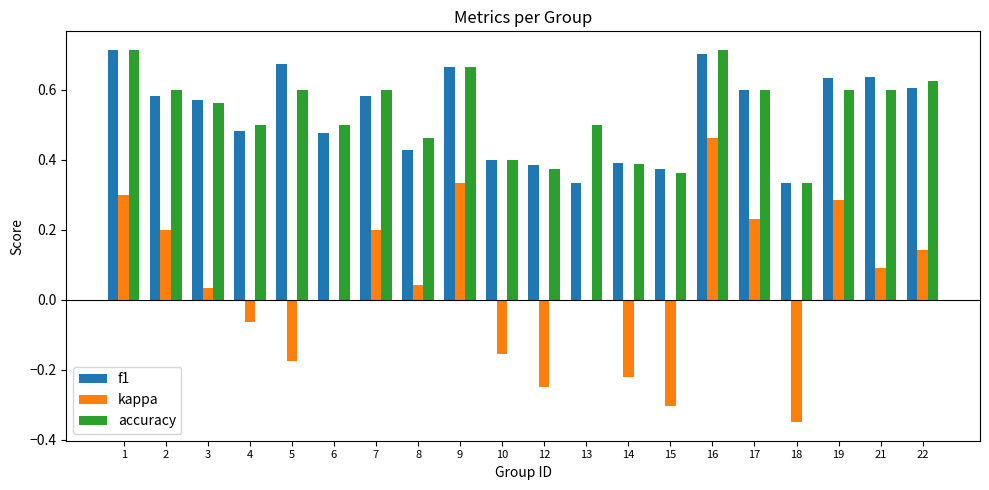

Between 2 and 3, which series saw the biggest shift?

kappa